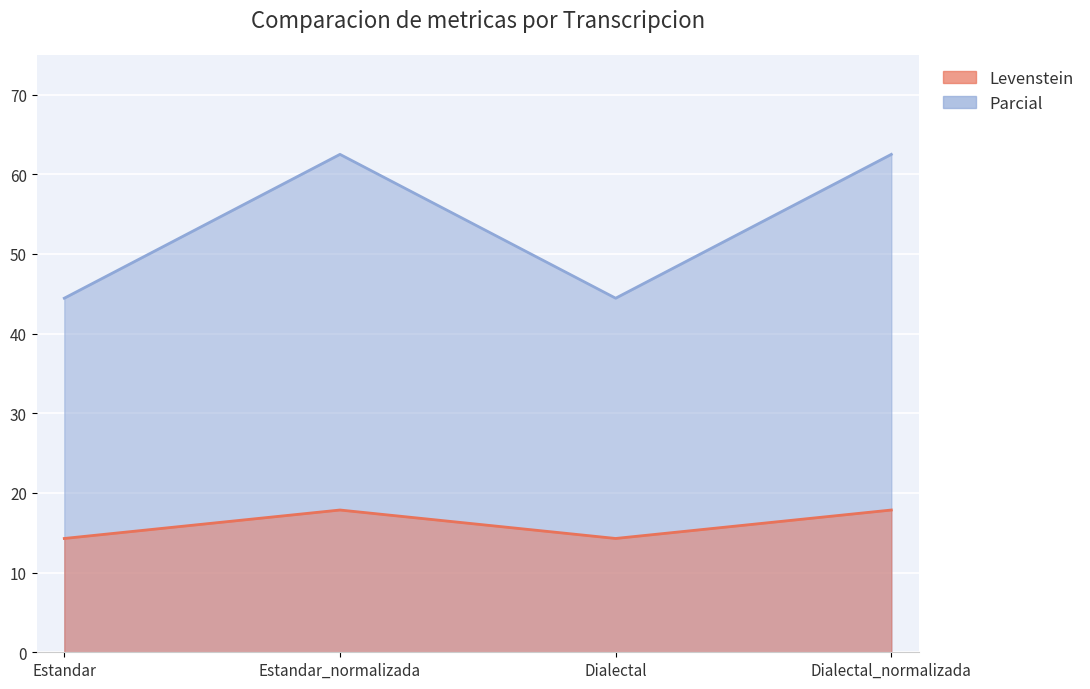

How many values in the Parcial series exceed 62?

2